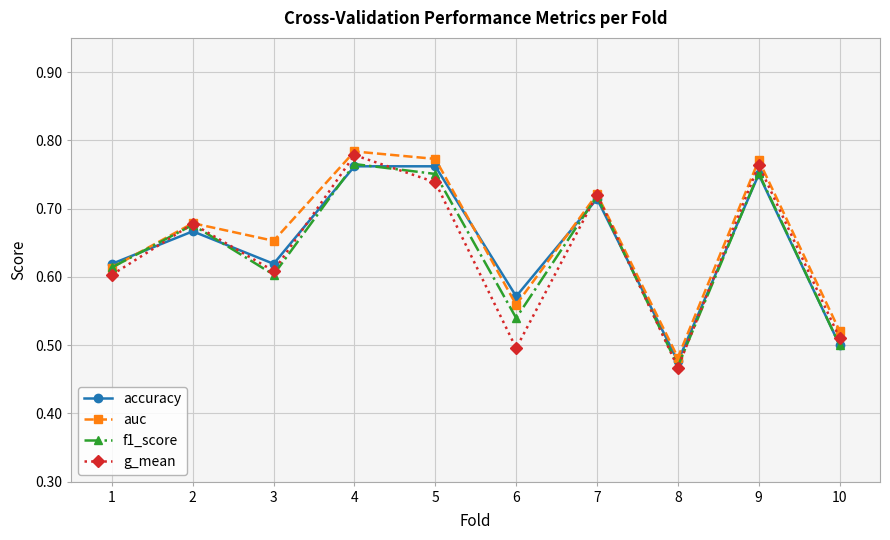

Which series has the largest total across all categories?

auc